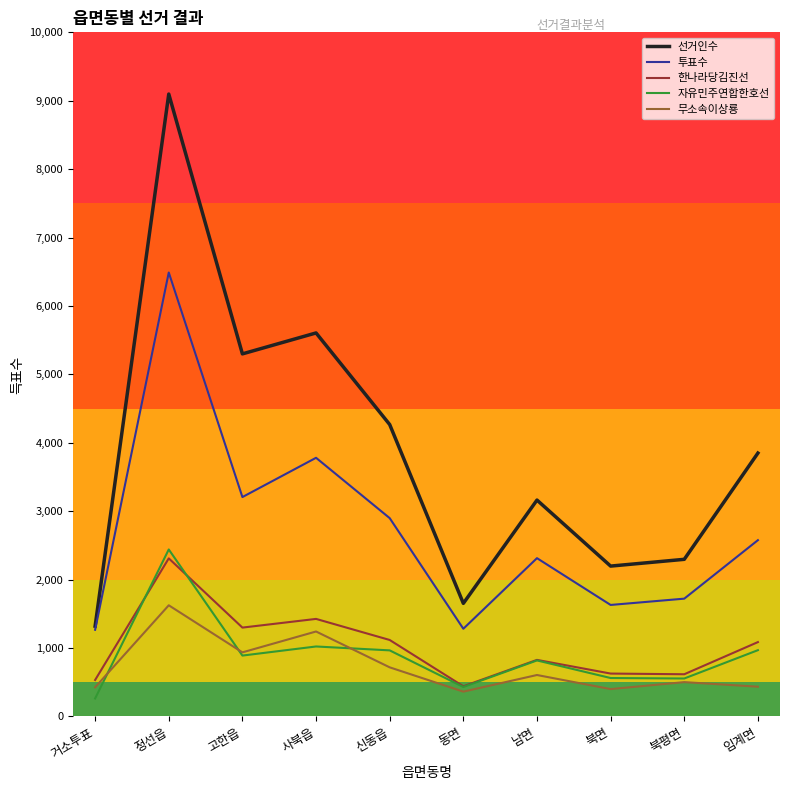

True or false: 투표수 has a value of 864 at 동면.

False